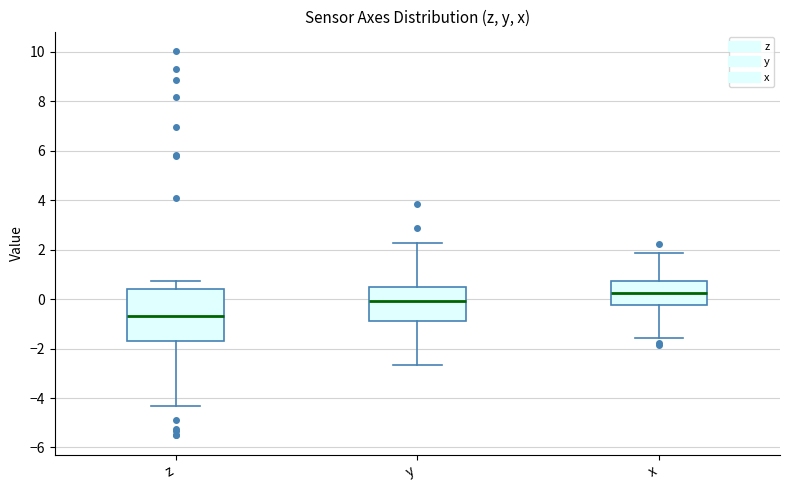

Where does the lower whisker of the box for z end on the y-axis? The values are not printed on the chart, so give them approximately, as read against the axis.

-4.4